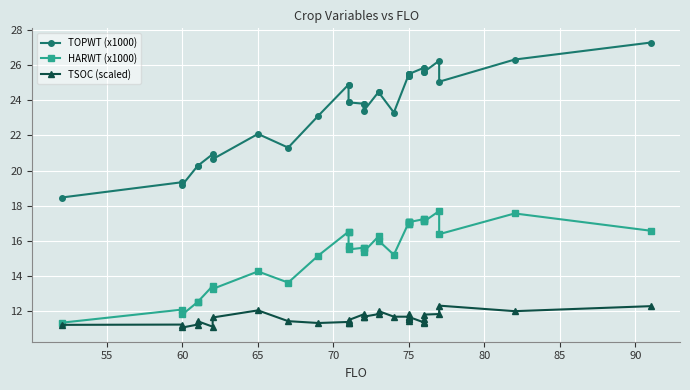

Is this an area chart (filled region under the line)?

No